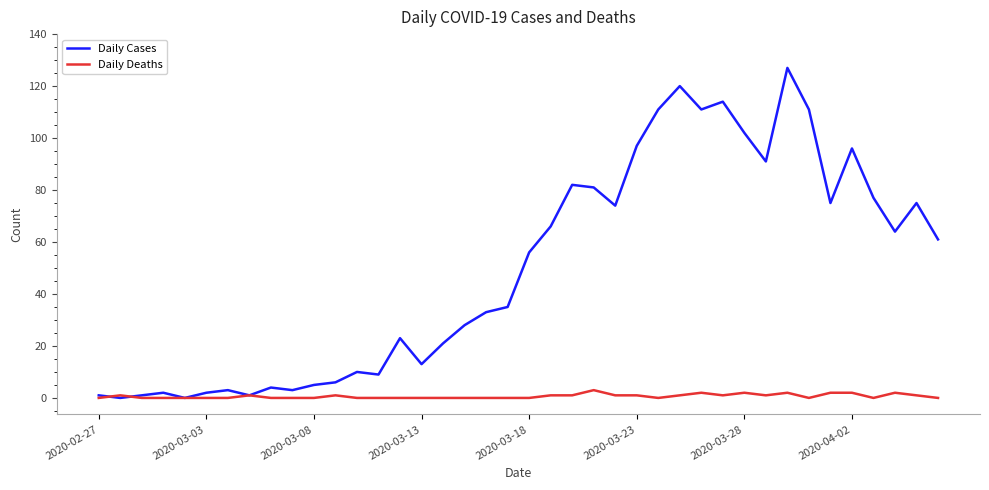

What is the average value of the Daily Cases series?

50